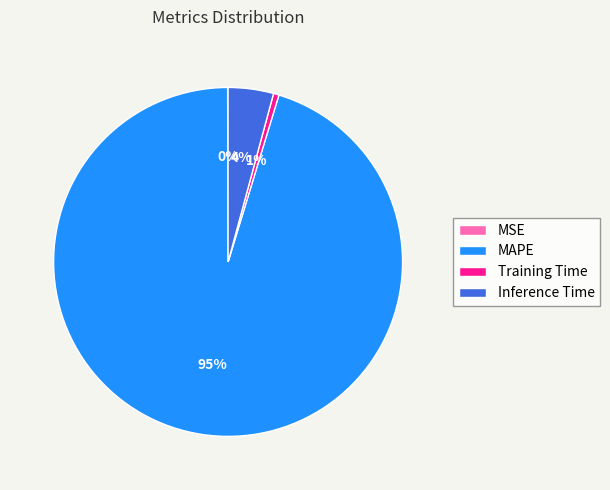

Which slice represents more than half of the pie?

MAPE